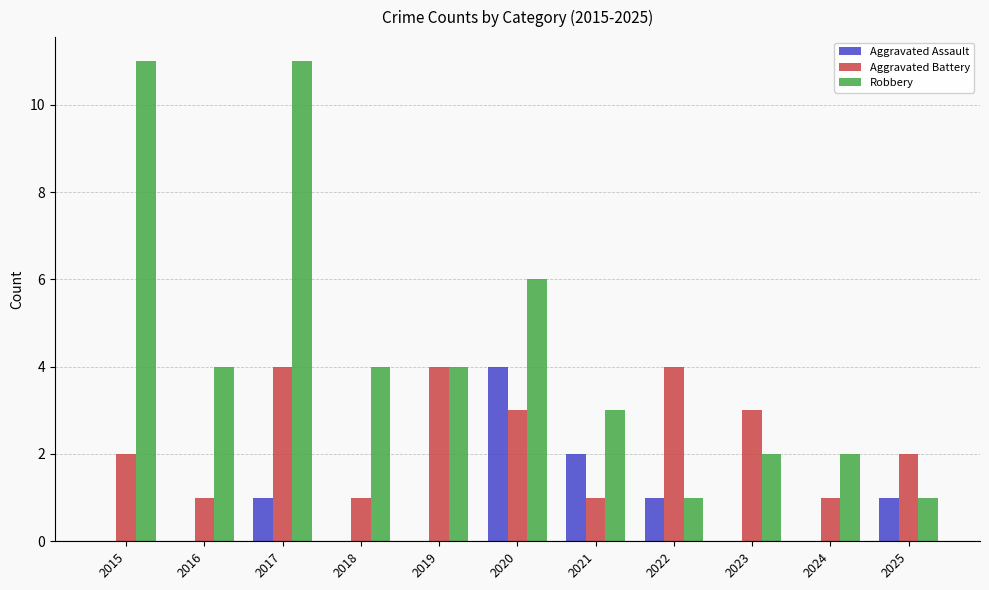

How many categories are shown in the chart?

11